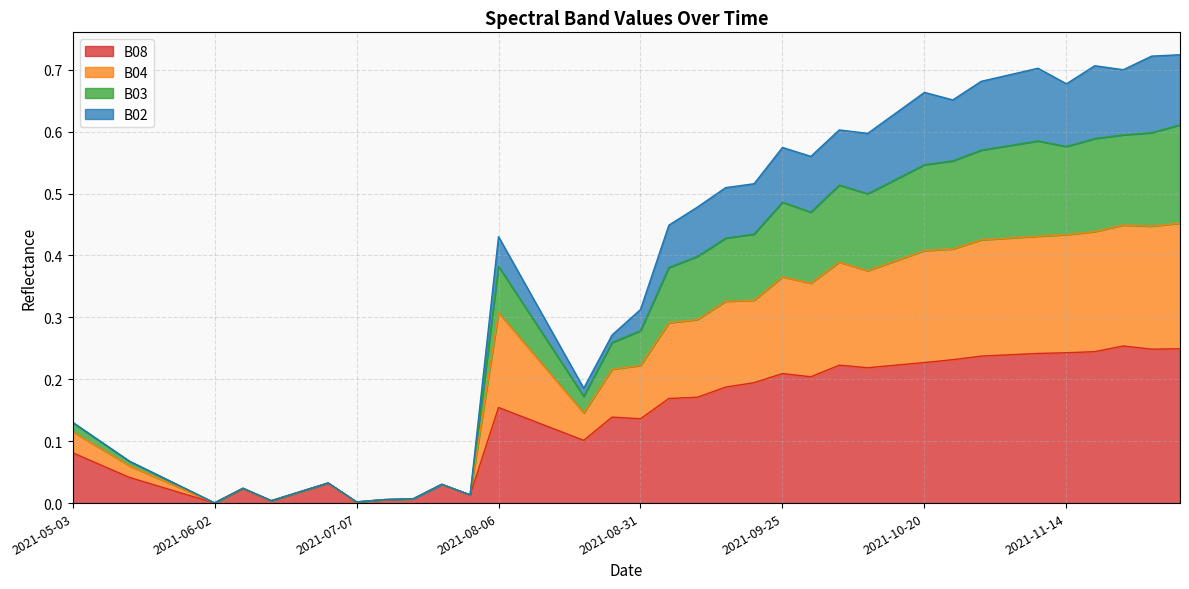

How many lines are shown in the chart?

4